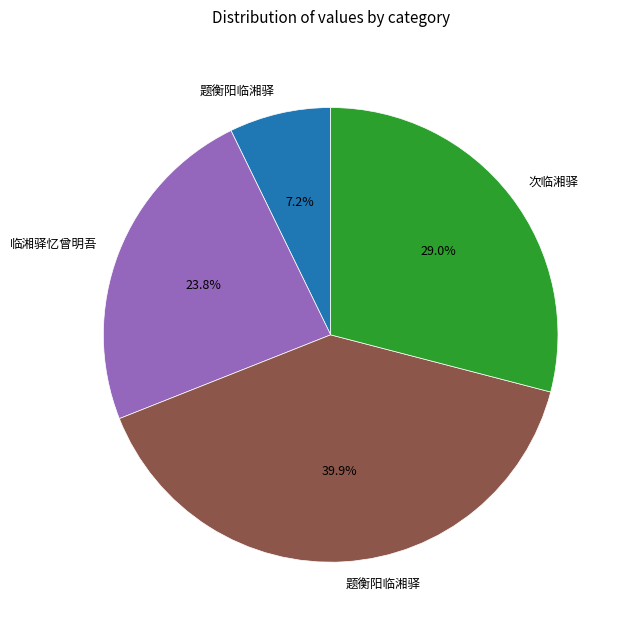

Is there any slice that represents more than half of the pie?

No